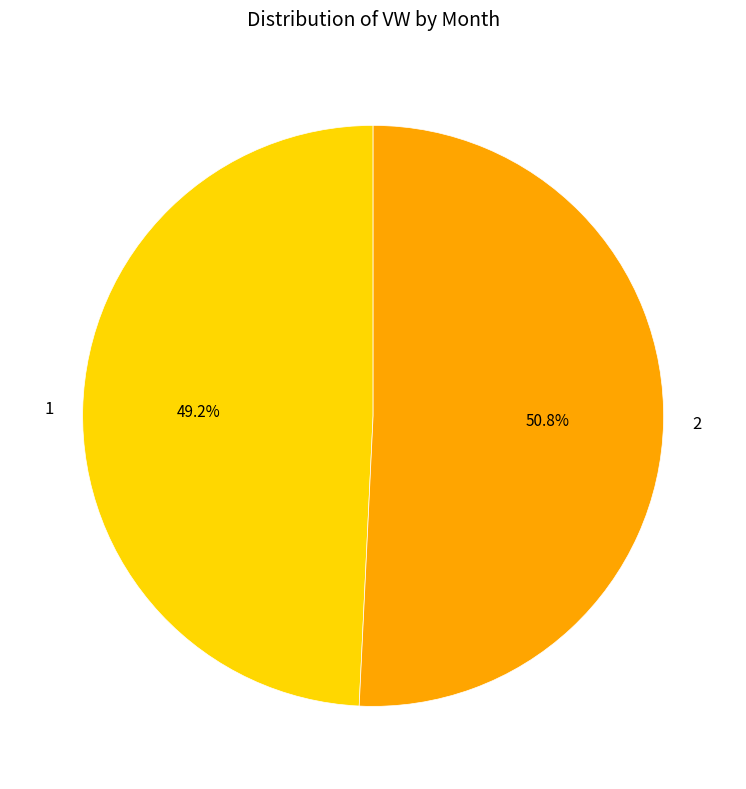

Count the number of slices in the pie.

2